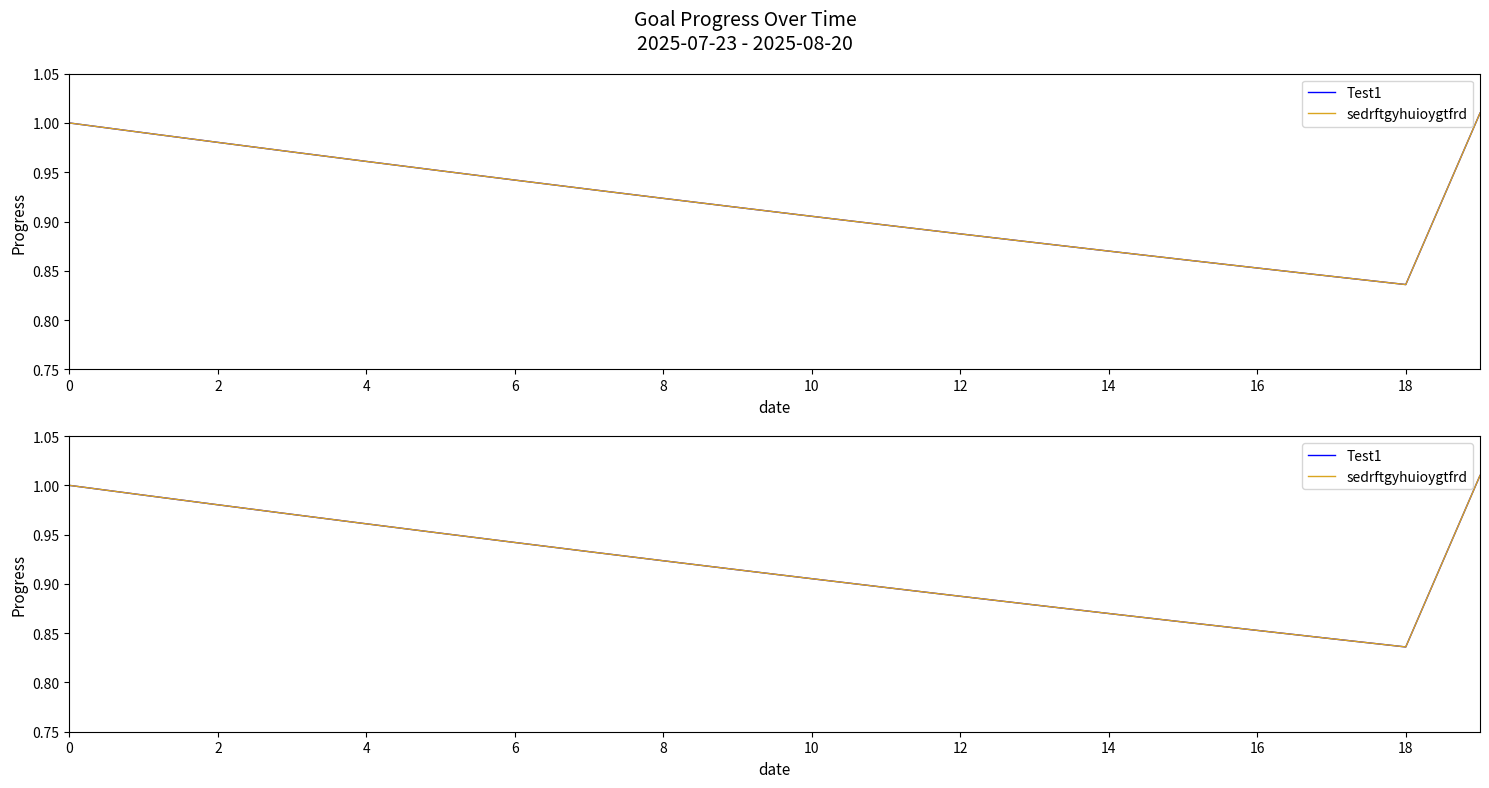

Reading right to left, what are all the values shown in this chart?

Test1: 1.0	0.8	0.8	0.9	0.9	0.9	0.9	0.9	0.9	0.9	0.9	0.9	0.9	0.9	1.0	1.0	1.0	1.0	1.0	1.0
sedrftgyhuioygtfrd: 1.0	0.8	0.8	0.9	0.9	0.9	0.9	0.9	0.9	0.9	0.9	0.9	0.9	0.9	1.0	1.0	1.0	1.0	1.0	1.0